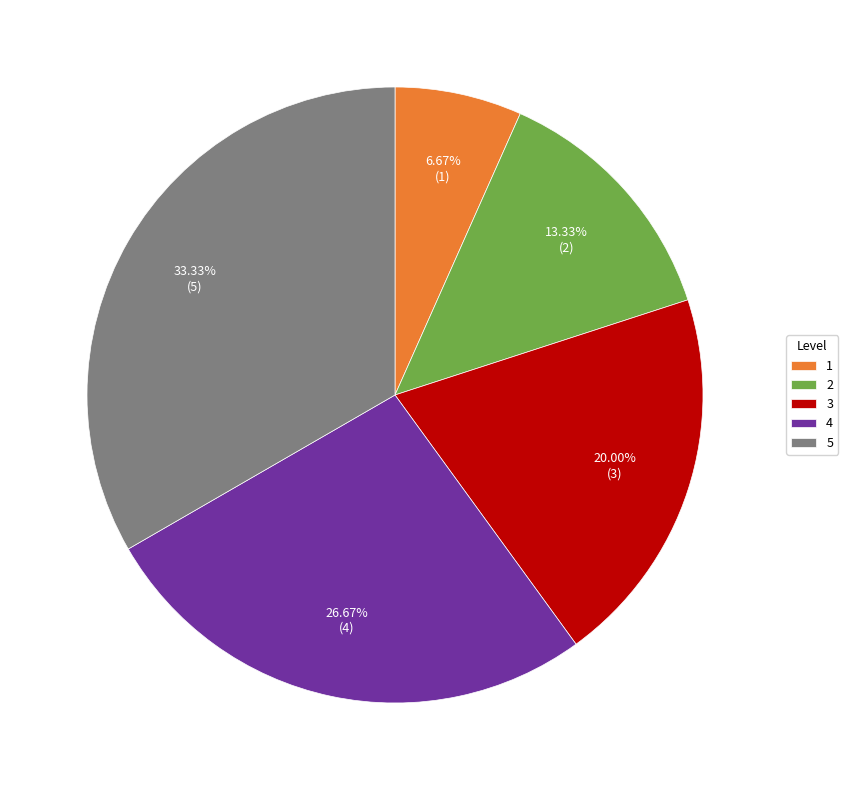

Count the number of slices in the pie.

5